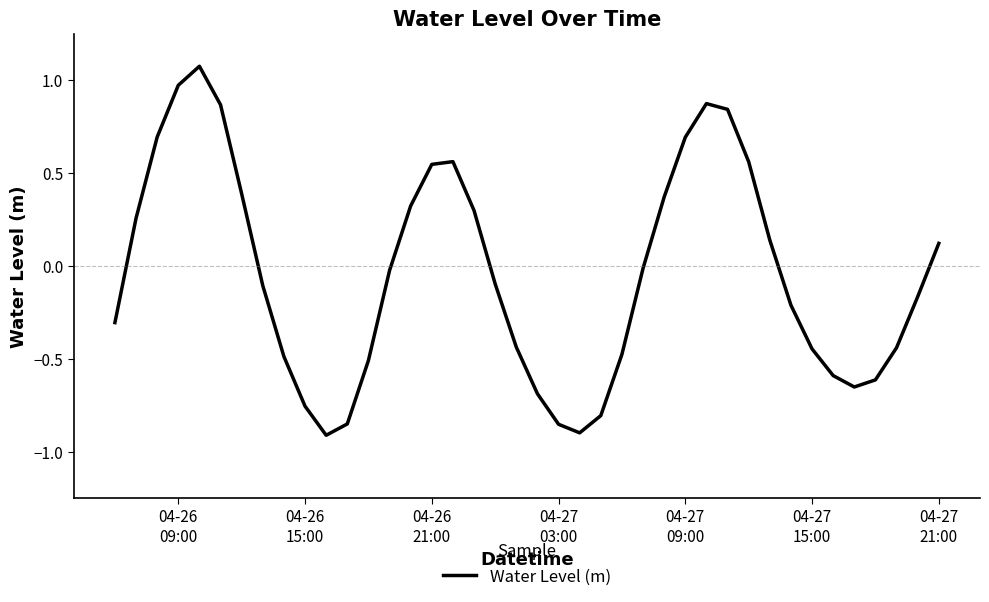

What is the maximum value shown in the chart?

1.1